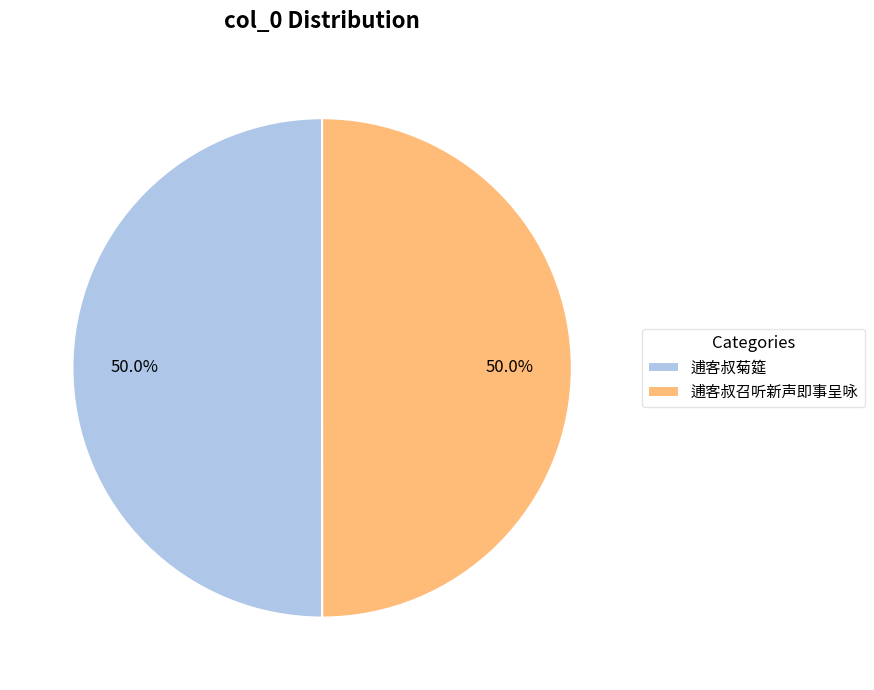

What is the ratio of the value at 逋客叔菊筵 to the value at 逋客叔召听新声即事呈咏?

1.0